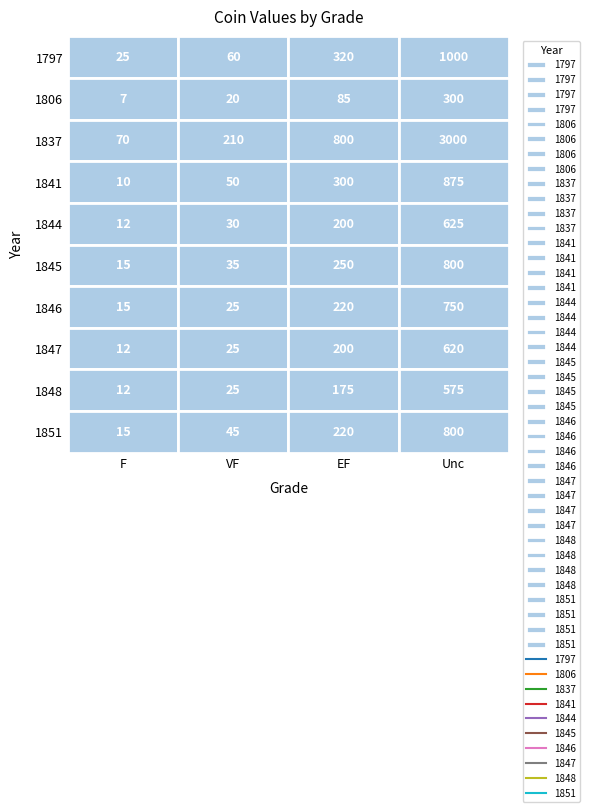

The value of 1841 at 1 is 90. True or false?

False